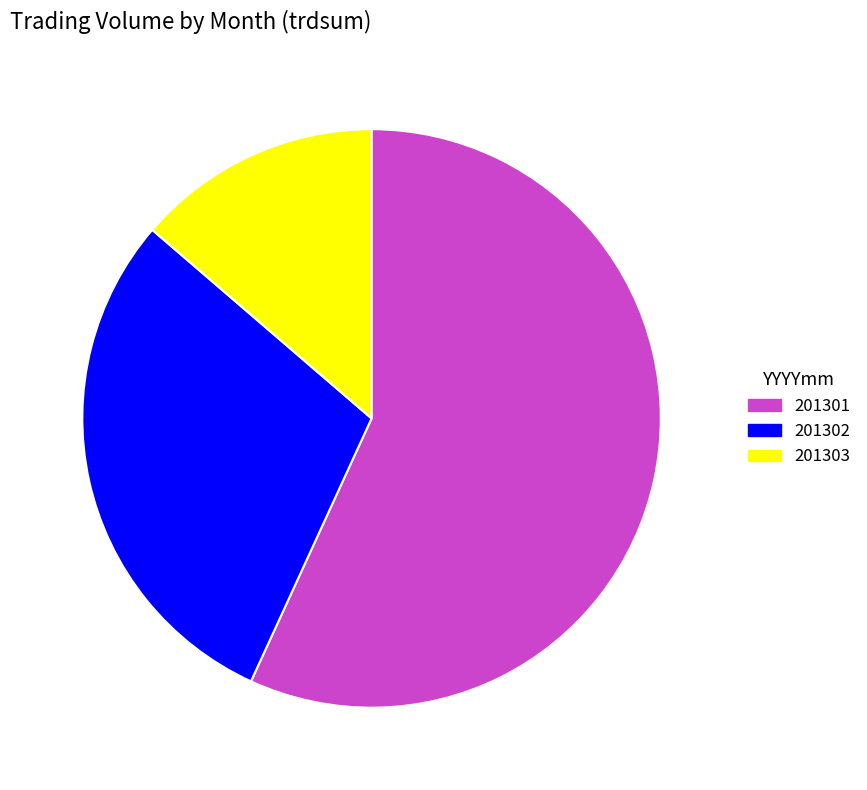

What is the smallest slice in the pie chart?

201303